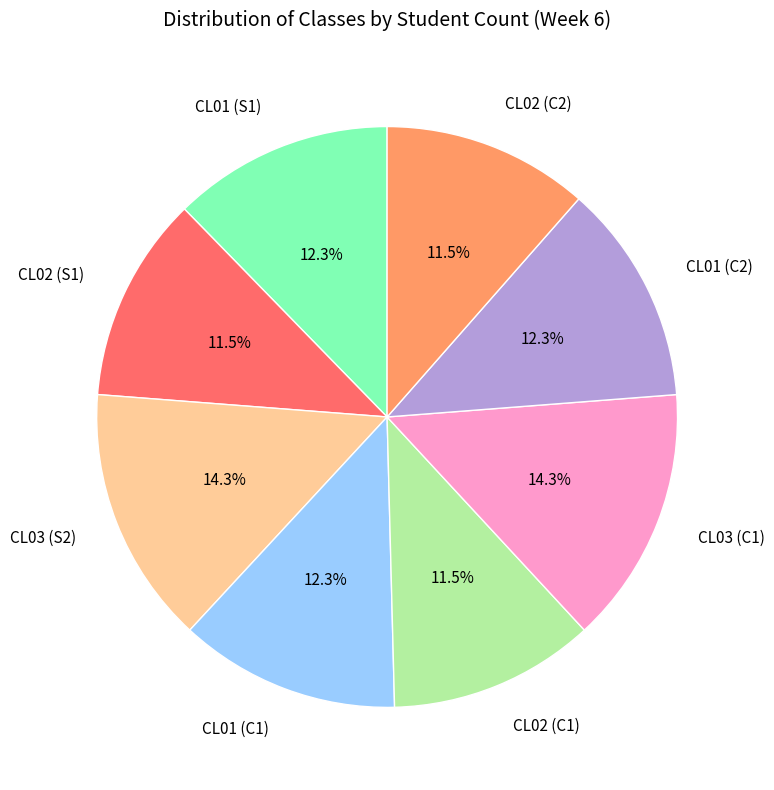

What portion of the pie excludes CL01 (S1)?

87.7%